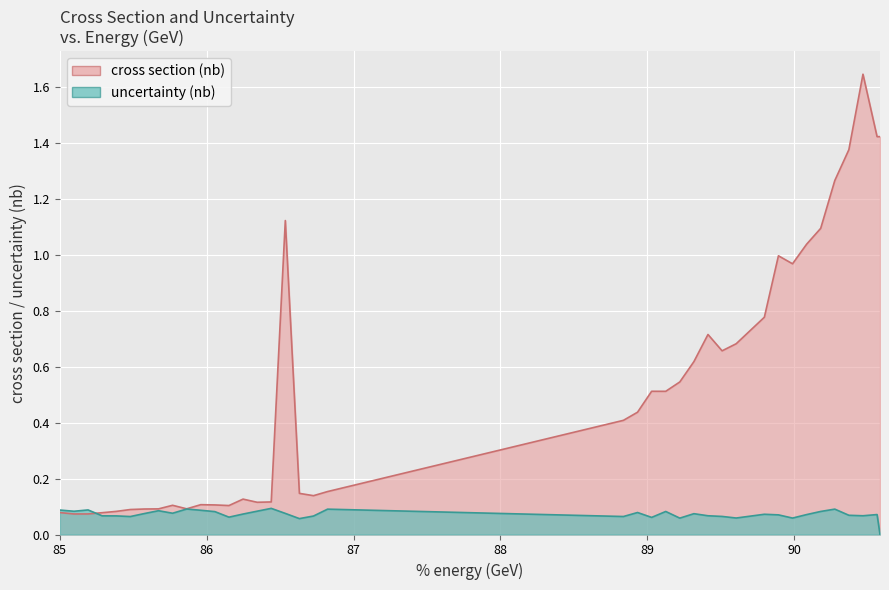

The uncertainty (nb) series shows 0.1 at 85.9596. True or false?

False